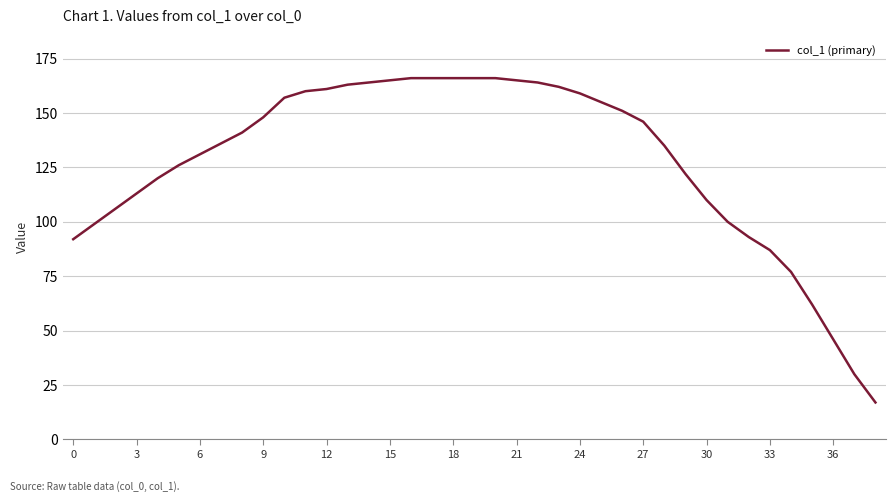

How many distinct data groups are displayed?

1